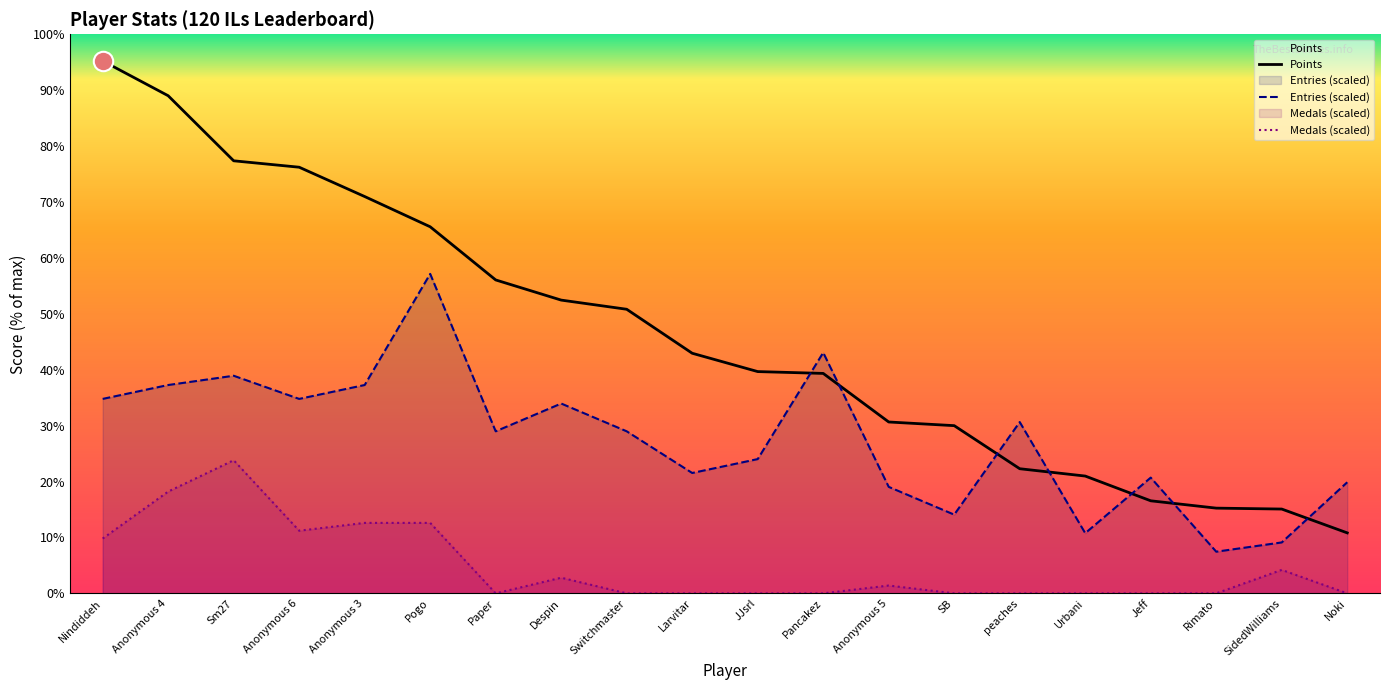

Which has a higher value, SB or Anonymous 3?

Anonymous 3